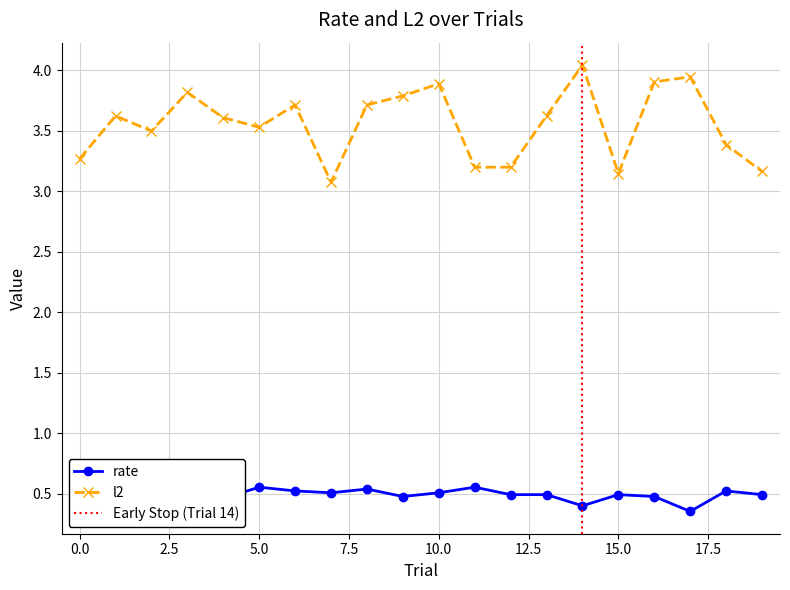

What is the value of the l2 point at the 9th from the left?

3.7